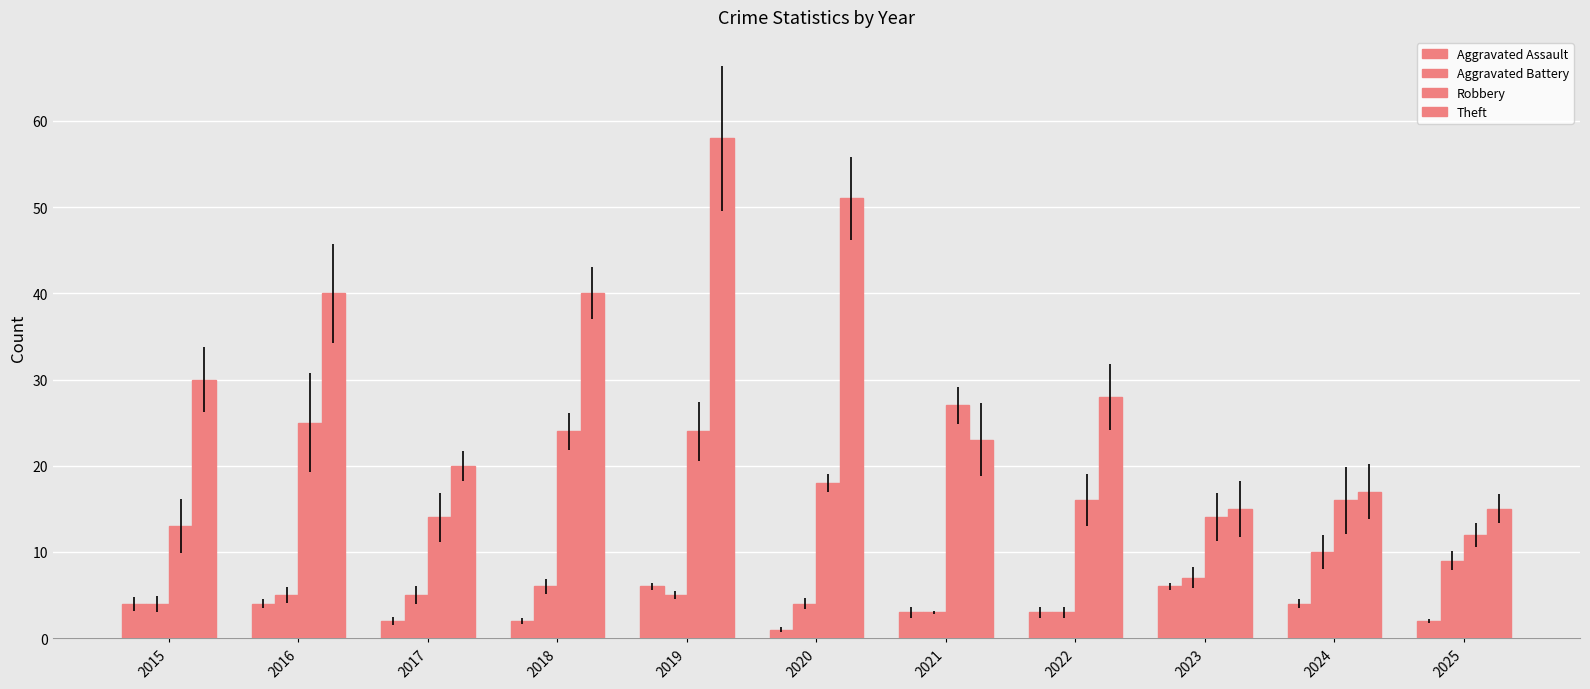

How many bars are there in total?

44